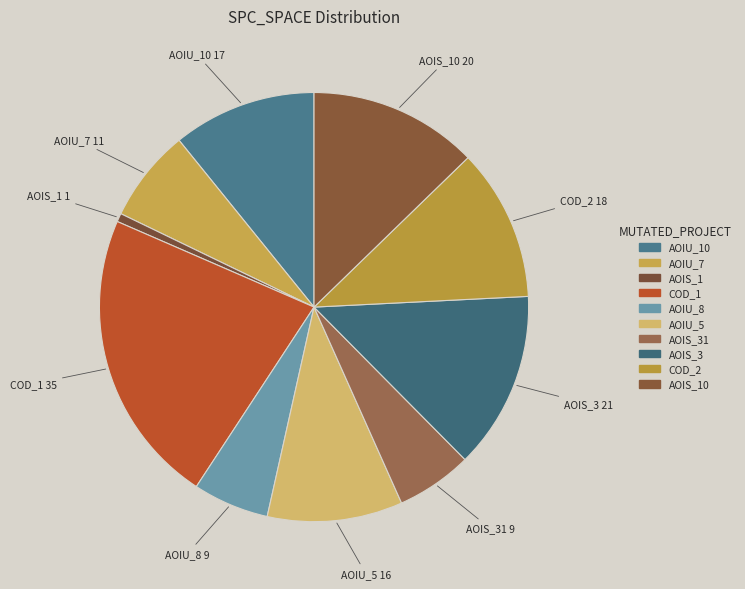

How many slices are in this pie chart?

10